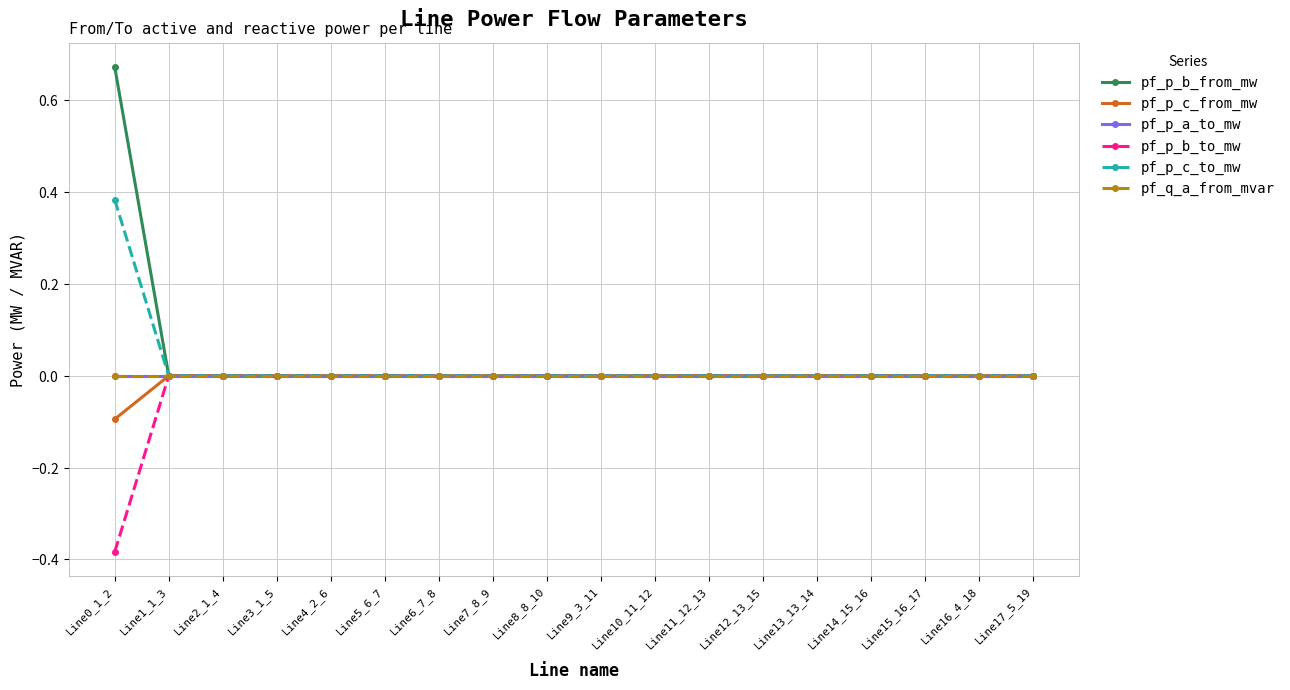

At which category is the sum across all series the highest?

Line0_1_2